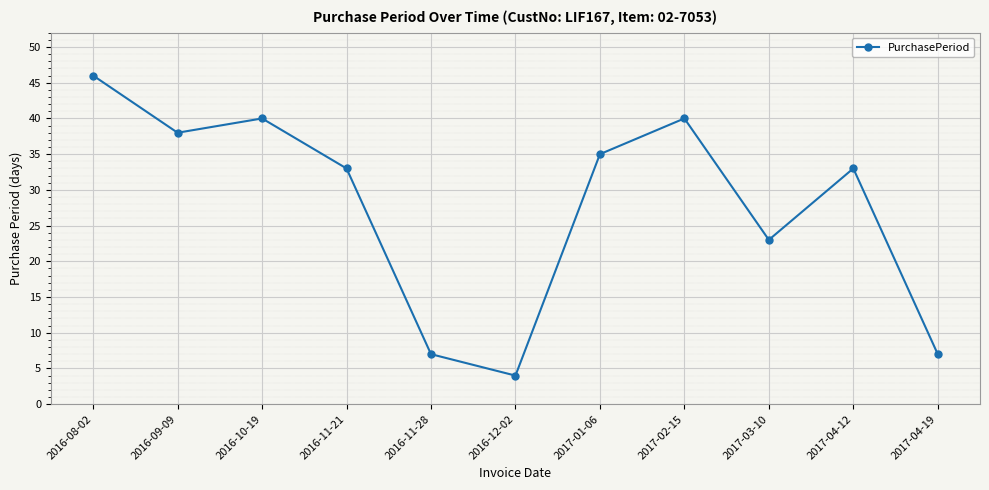

What is the minimum value shown in the chart?

4